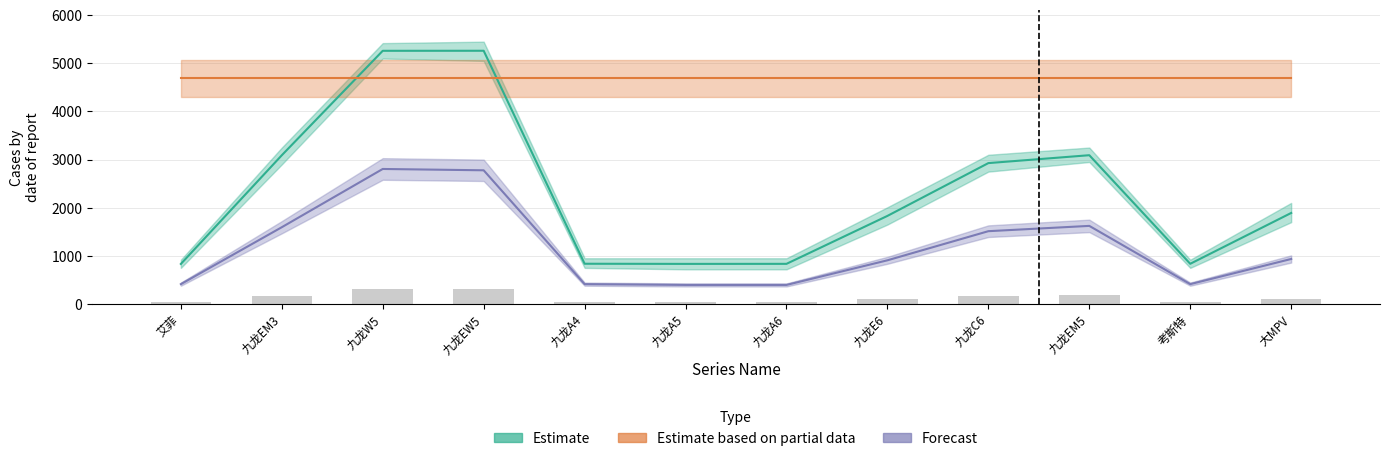

Reading left to right, what are all the values shown in this chart?

Estimate: 832.0	3090.0	5260.0	5261.0	836.0	833.0	834.0	1830.0	2927.0	3091.0	835.0	1891.0
Estimate based on partial data: 4690.0	4690.0	4690.0	4690.0	4690.0	4690.0	4690.0	4690.0	4690.0	4690.0	4690.0	4690.0
Forecast: 412.5	1595.0	2805.0	2777.5	412.5	396.0	396.0	907.5	1512.5	1622.5	412.5	935.0